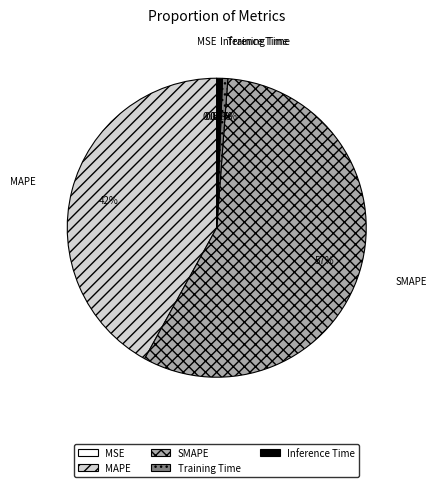

How much of the chart is everything except MAPE?

58.0%